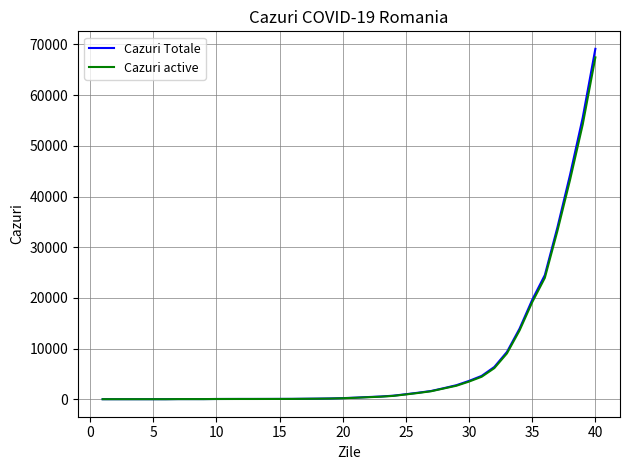

Which series has the widest spread of values?

Cazuri Totale